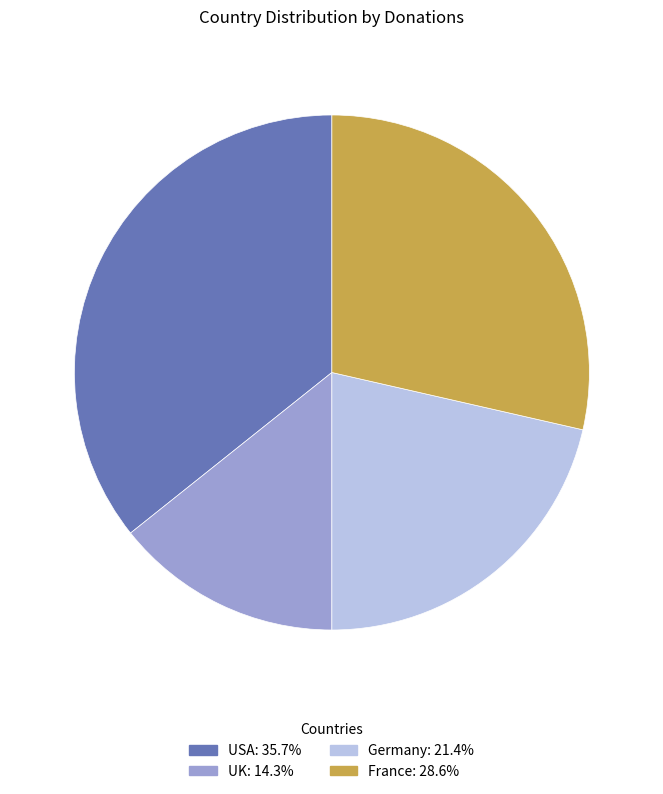

What is the largest slice in the pie chart?

USA